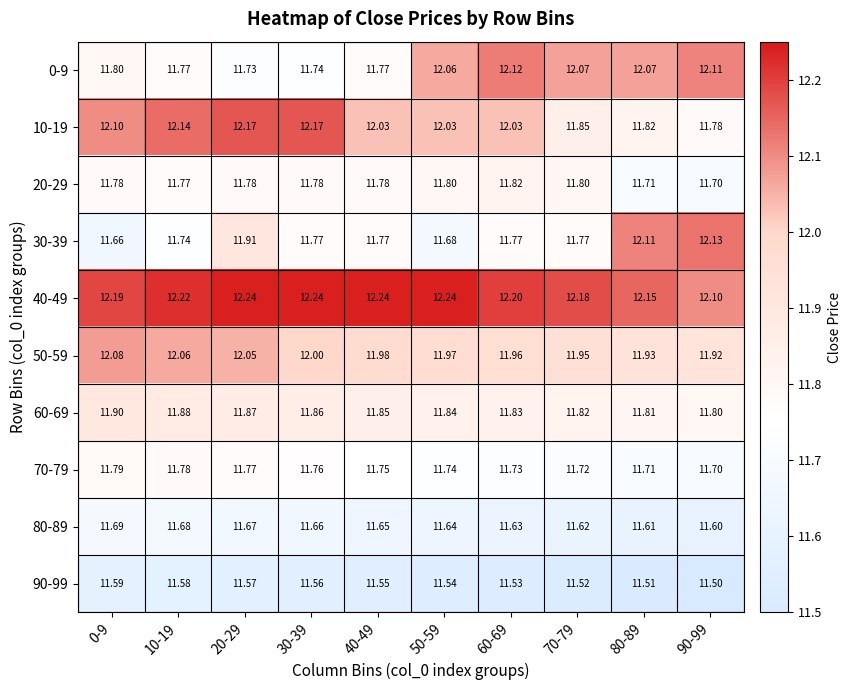

Is the value of 10-19 at 80-89 greater than the value of 50-59 at 60-69?

No